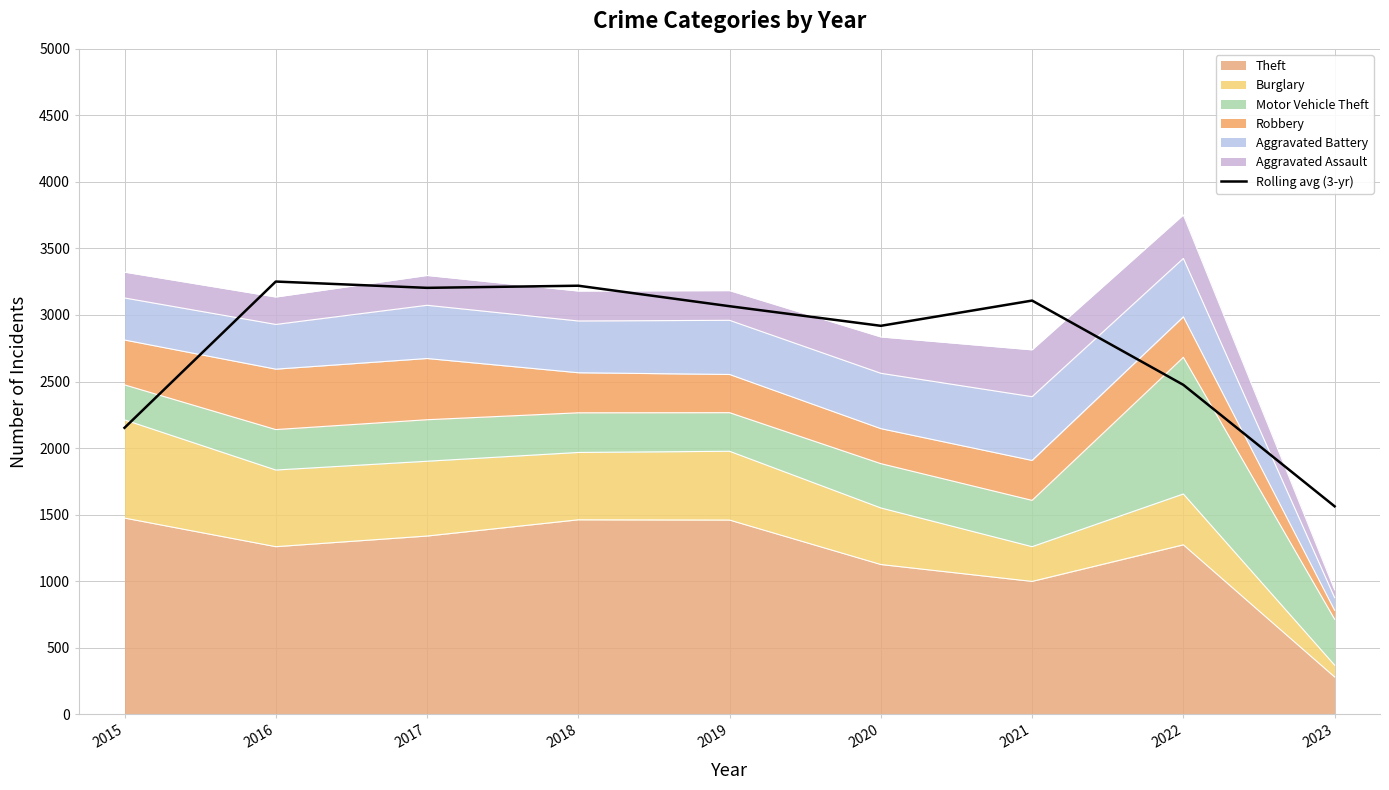

Reading left to right, what are all the values shown in this chart?

2152.3	3251.3	3204.0	3220.0	3066.0	2918.7	3108.3	2475.0	1562.3